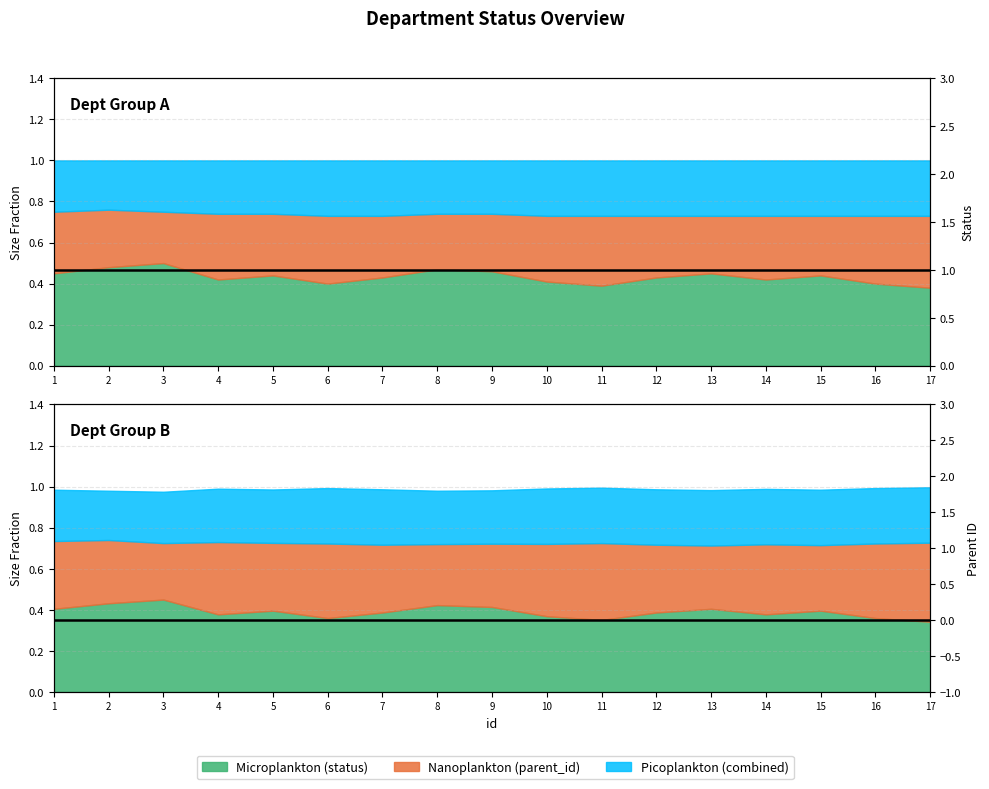

Between 3 and 17, which series saw the biggest shift?

status